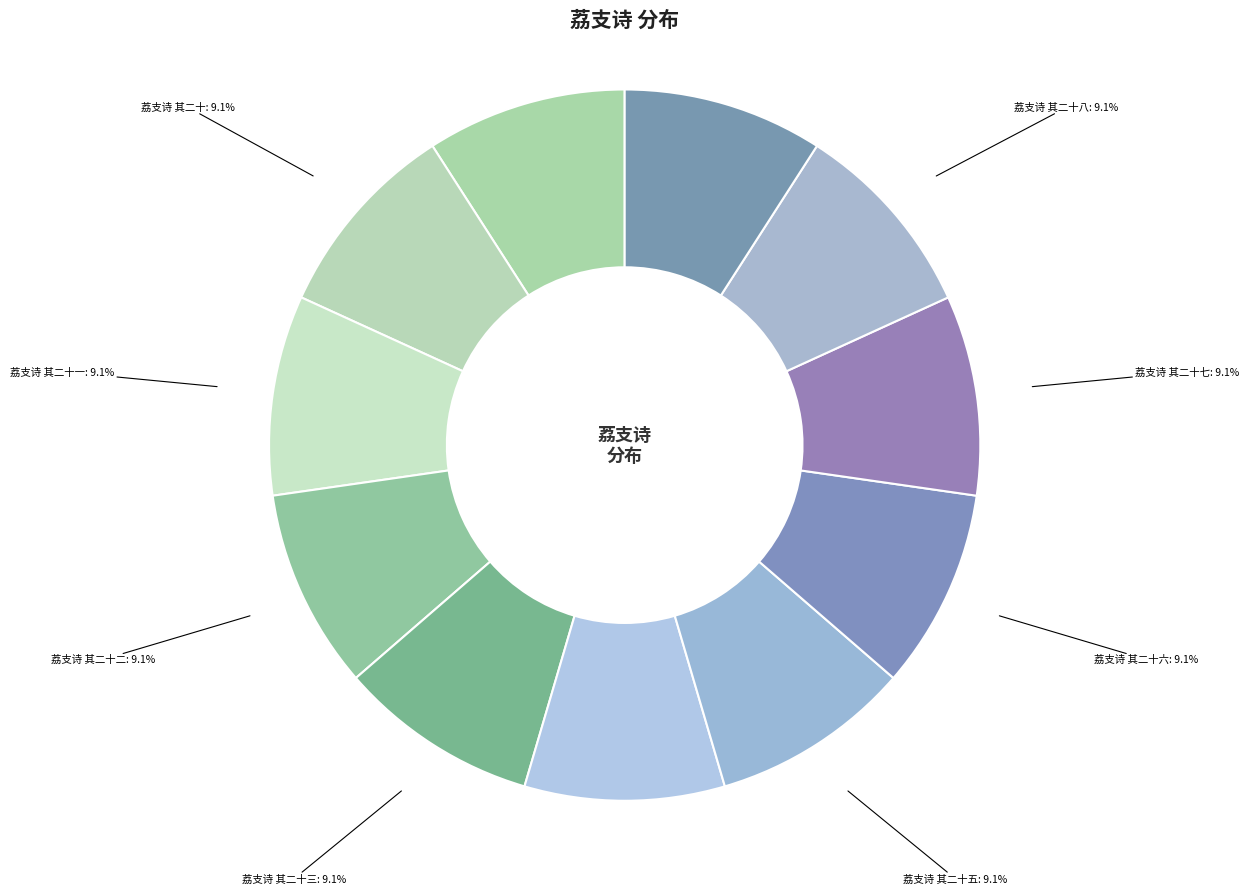

What portion of the pie excludes 荔支诗 其二十五?

90.9%